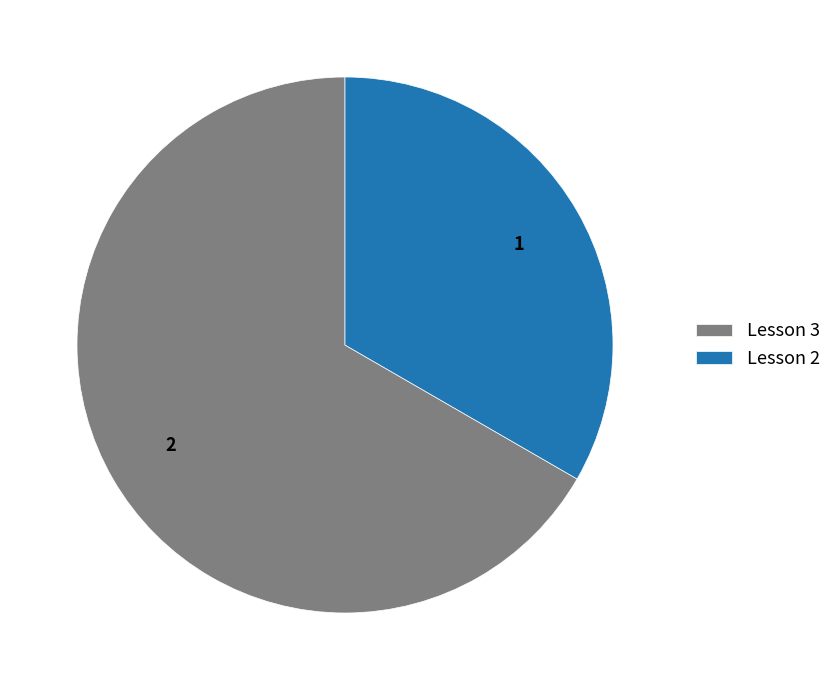

What is the ratio of the value at Lesson 3 to the value at Lesson 2?

2.0